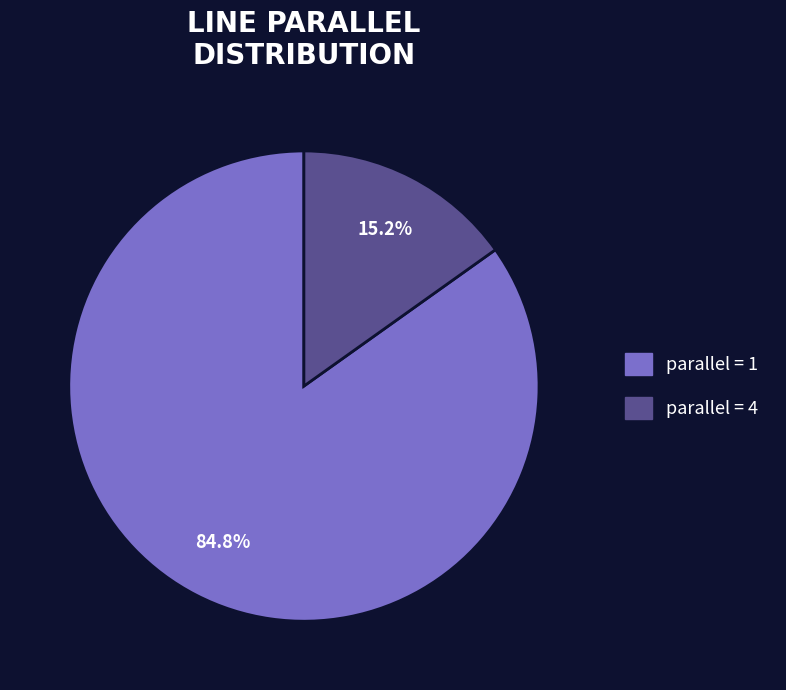

To the nearest percent, what is the difference between the largest and smallest slice percentages?

70%